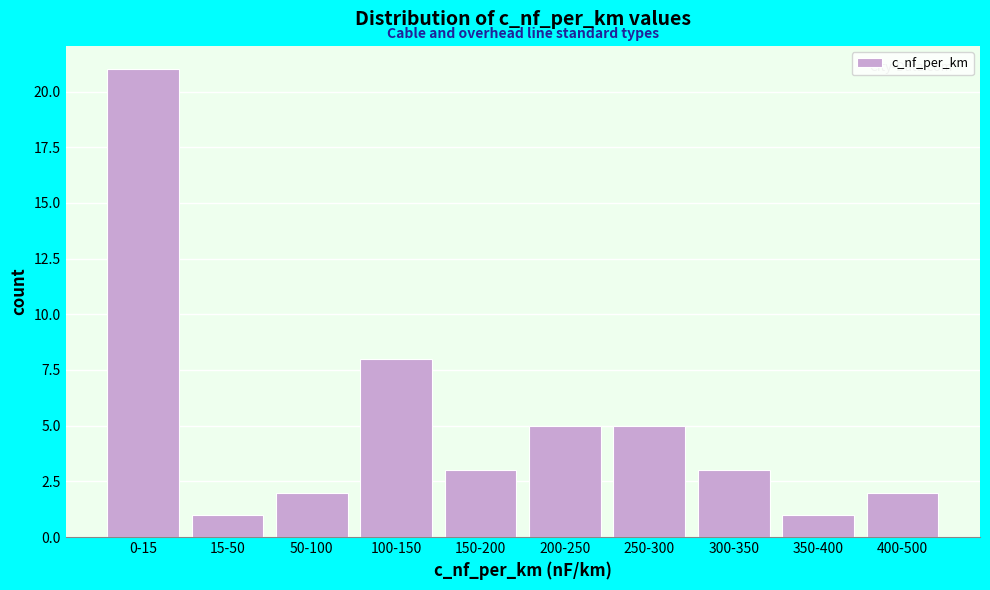

Reading right to left, list all the values displayed in this chart.

400-500=2	350-400=1	300-350=3	250-300=5	200-250=5	150-200=3	100-150=8	50-100=2	15-50=1	0-15=21